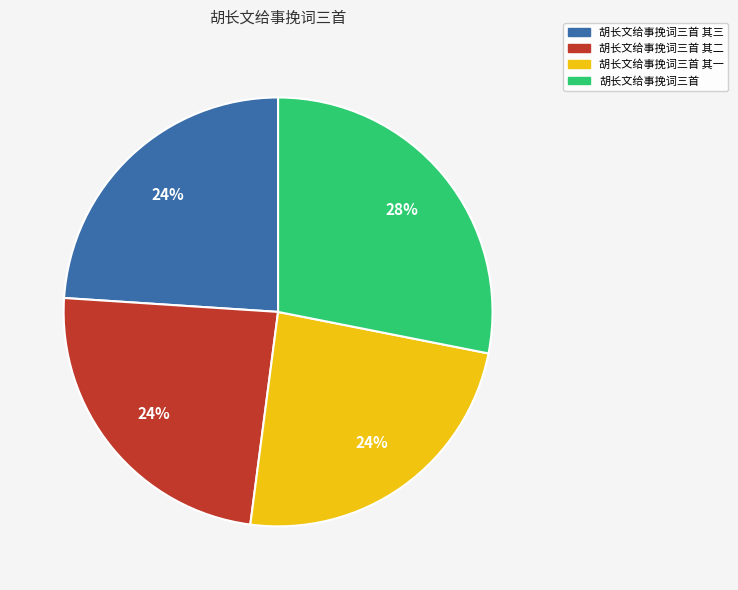

Count the number of slices in the pie.

4